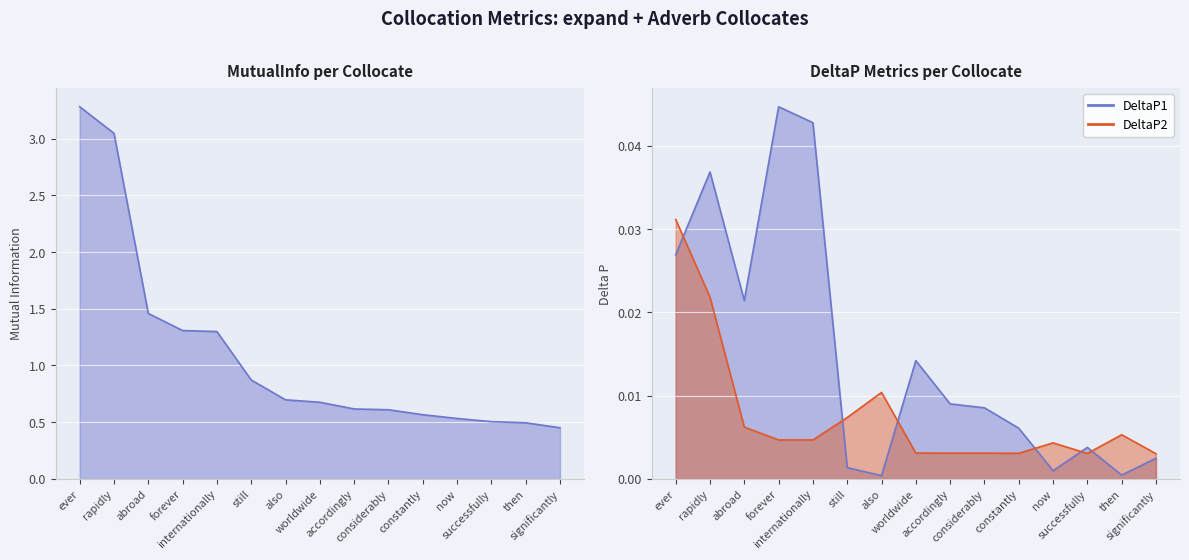

Count the number of categories in the chart.

15